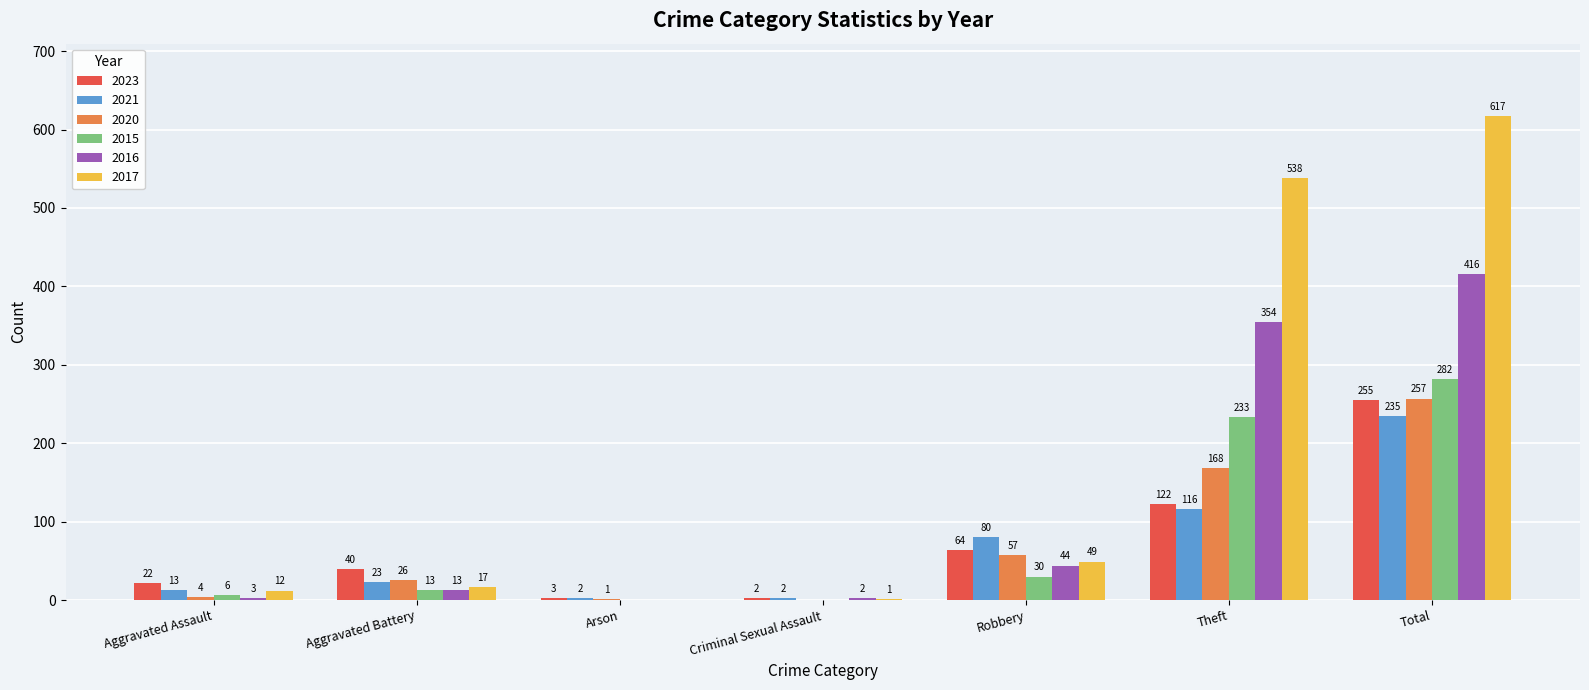

Reading left to right, list all the values displayed in this chart.

2023: Aggravated Assault=22	Aggravated Battery=40	Arson=3	Criminal Sexual Assault=2	Robbery=64	Theft=122	Total=255
2021: Aggravated Assault=13	Aggravated Battery=23	Arson=2	Criminal Sexual Assault=2	Robbery=80	Theft=116	Total=235
2020: Aggravated Assault=4	Aggravated Battery=26	Arson=1	Criminal Sexual Assault=0	Robbery=57	Theft=168	Total=257
2015: Aggravated Assault=6	Aggravated Battery=13	Arson=0	Criminal Sexual Assault=0	Robbery=30	Theft=233	Total=282
2016: Aggravated Assault=3	Aggravated Battery=13	Arson=0	Criminal Sexual Assault=2	Robbery=44	Theft=354	Total=416
2017: Aggravated Assault=12	Aggravated Battery=17	Arson=0	Criminal Sexual Assault=1	Robbery=49	Theft=538	Total=617